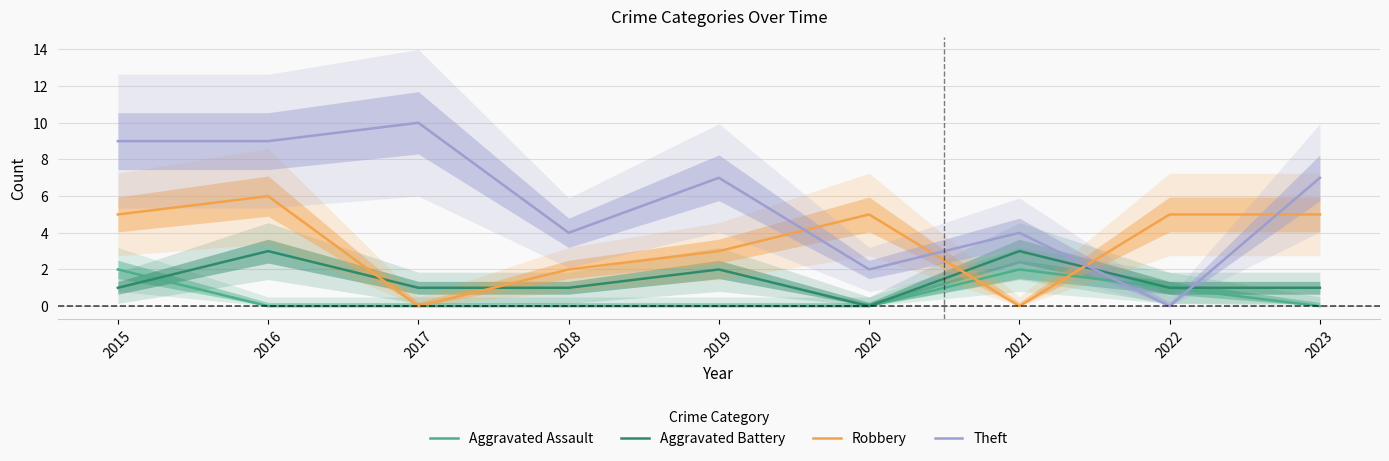

Is it true that Aggravated Battery equals 1 at 2017?

True